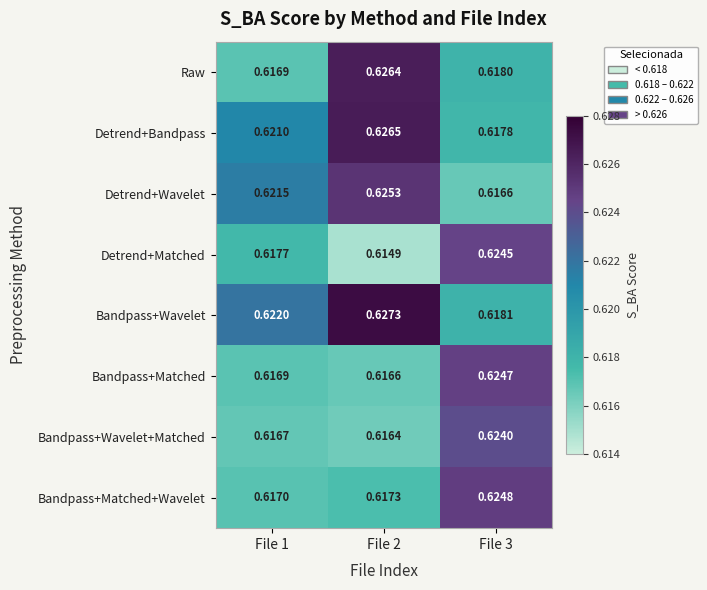

Which series has the largest total across all categories?

Bandpass+Wavelet